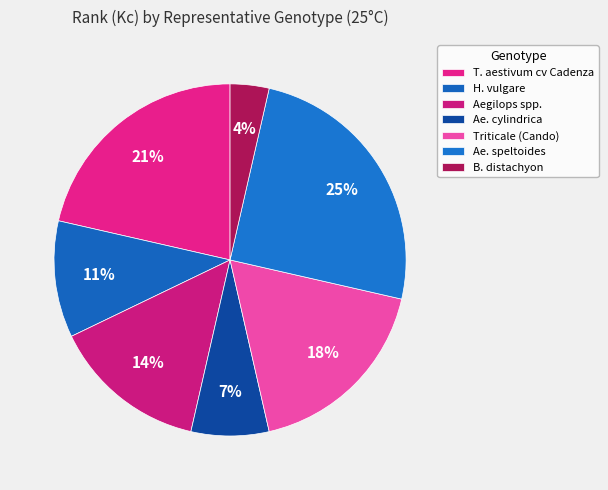

True or false: T. aestivum cv Cadenza accounts for 13% of the total.

False